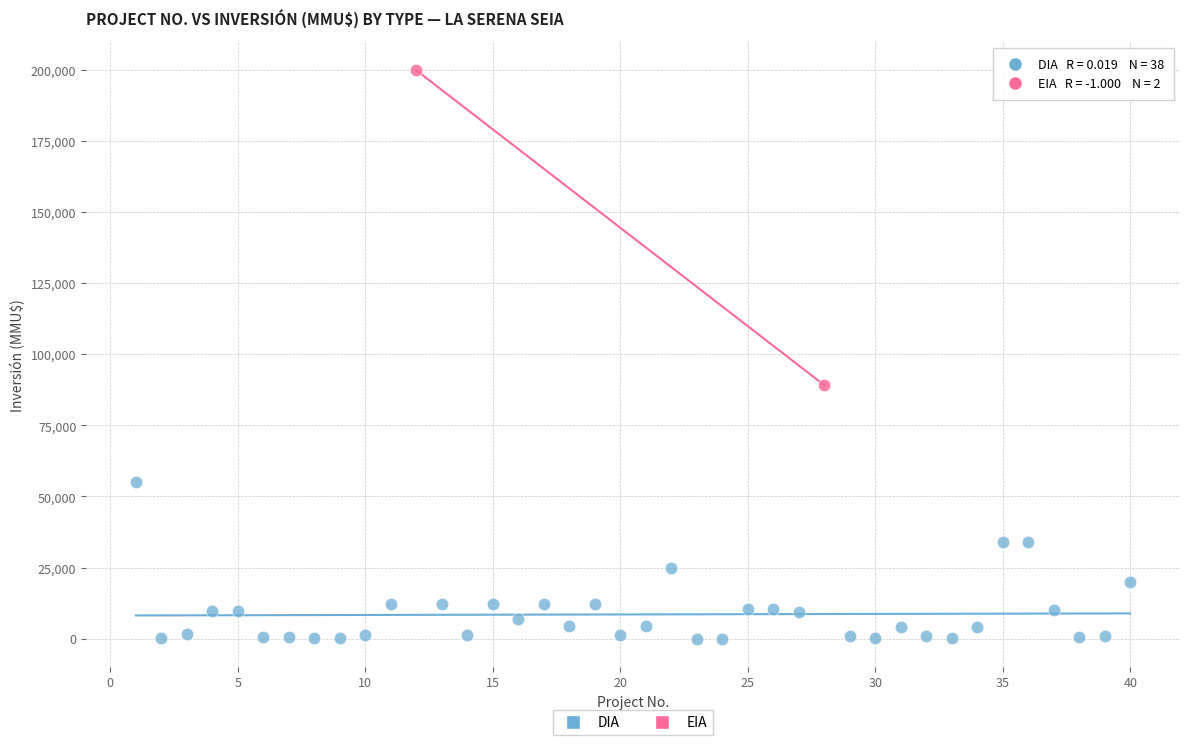

What are all the series names shown in the legend?

DIA, EIA